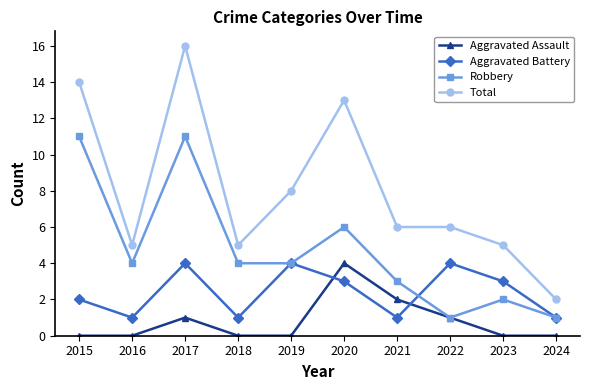

How many lines are shown in the chart?

4